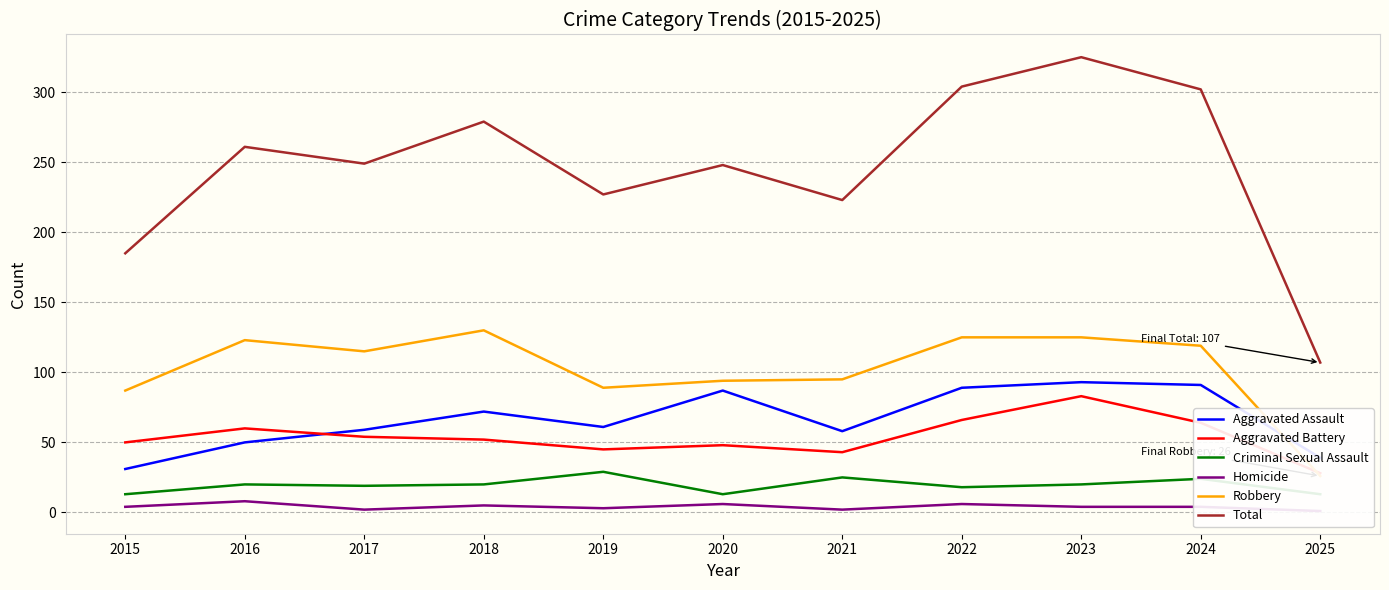

True or false: Aggravated Battery and Total intersect in this chart.

False